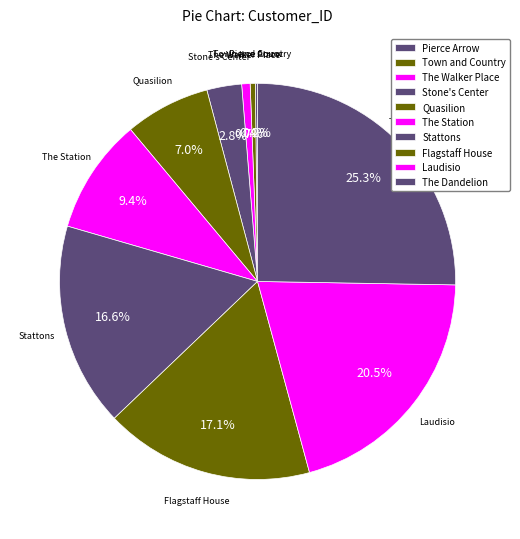

Is the sum of The Station and The Dandelion greater than half?

No